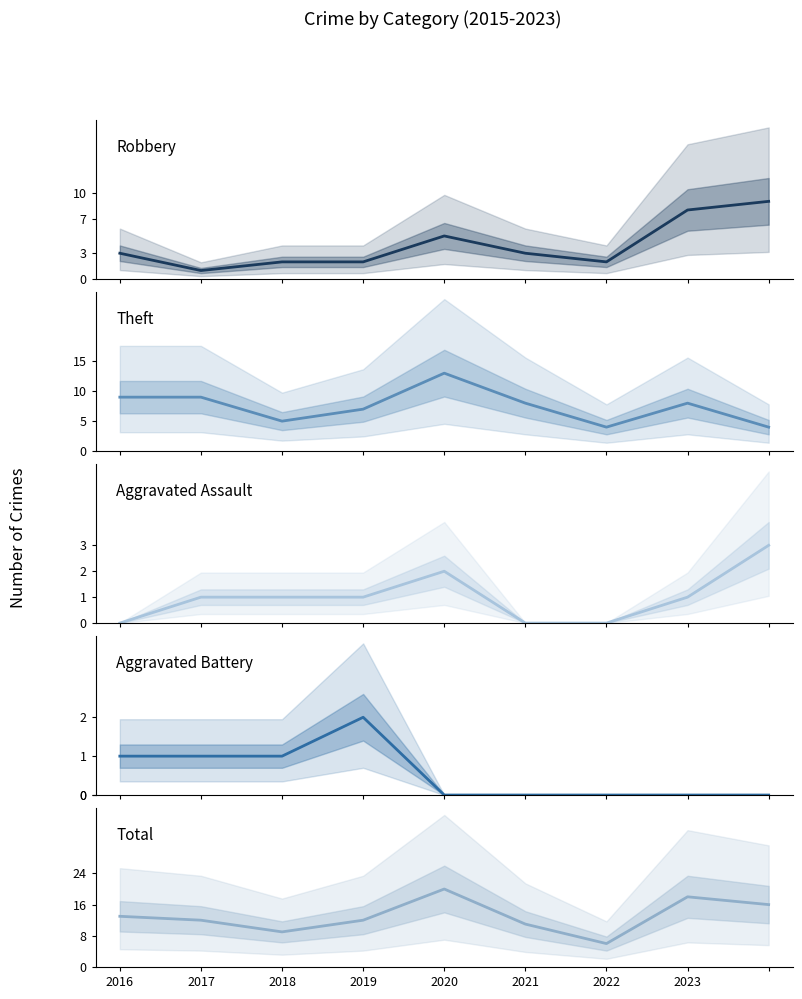

Where is Total nearest to the value 13?

2016